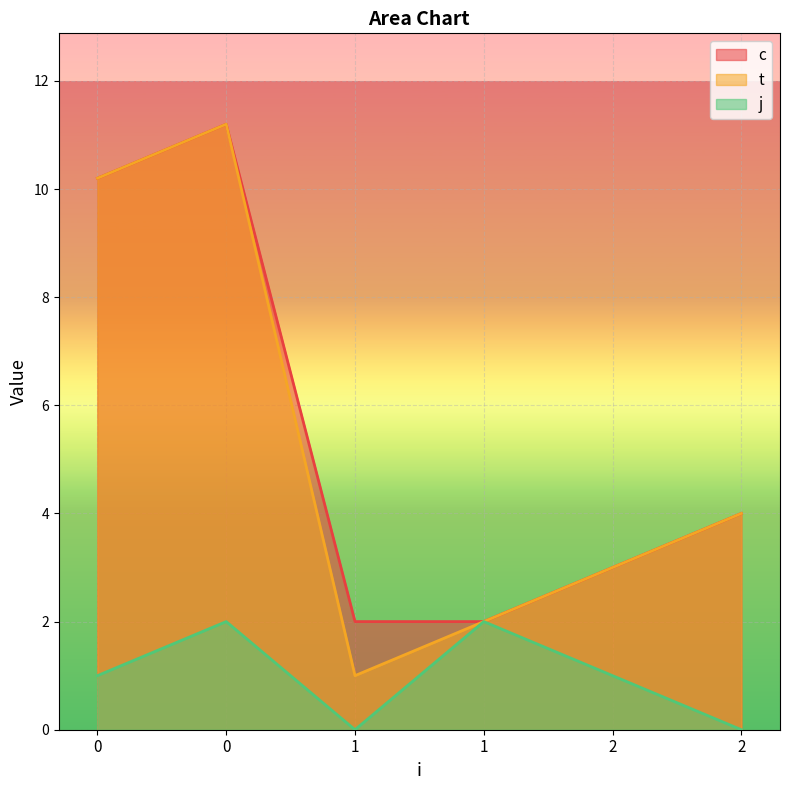

How many interior local valleys does the t series have?

1